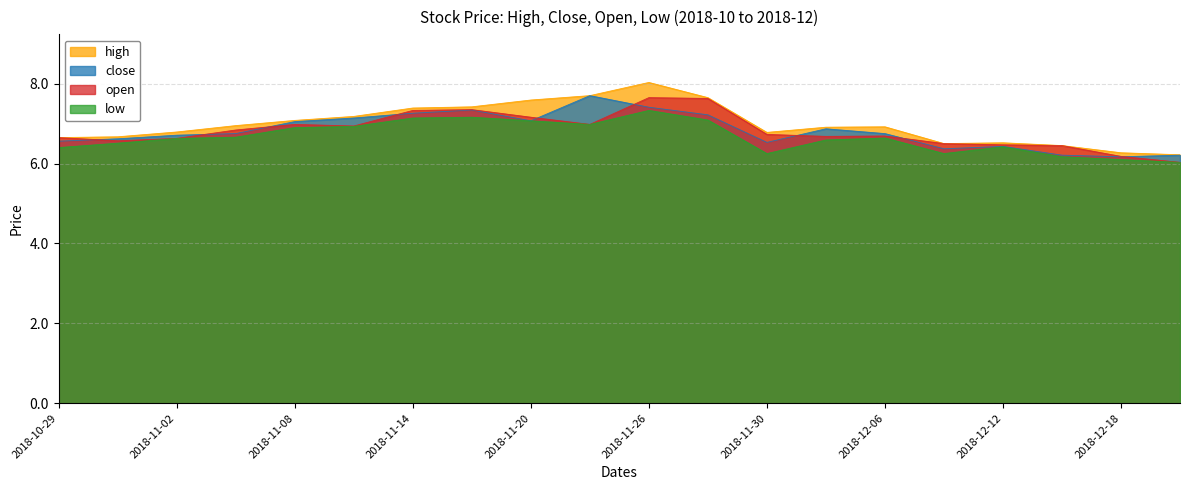

What is the minimum value for low?

6.0